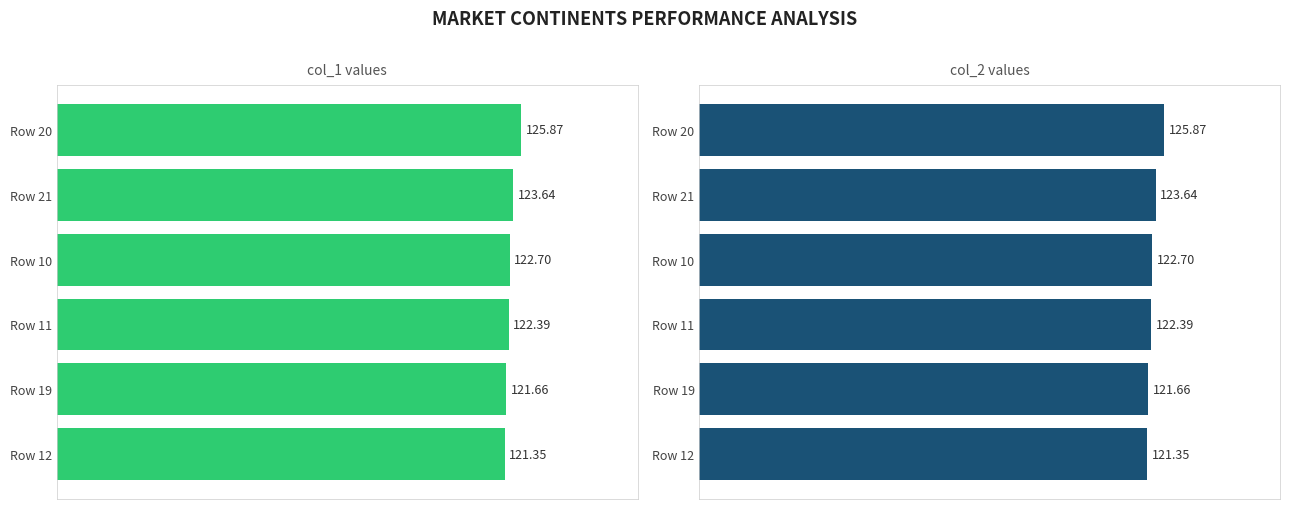

Reading left to right, what are all the values shown in this chart?

col_1: 125.9	123.6	122.7	122.4	121.7	121.4
col_2: 125.9	123.6	122.7	122.4	121.7	121.4